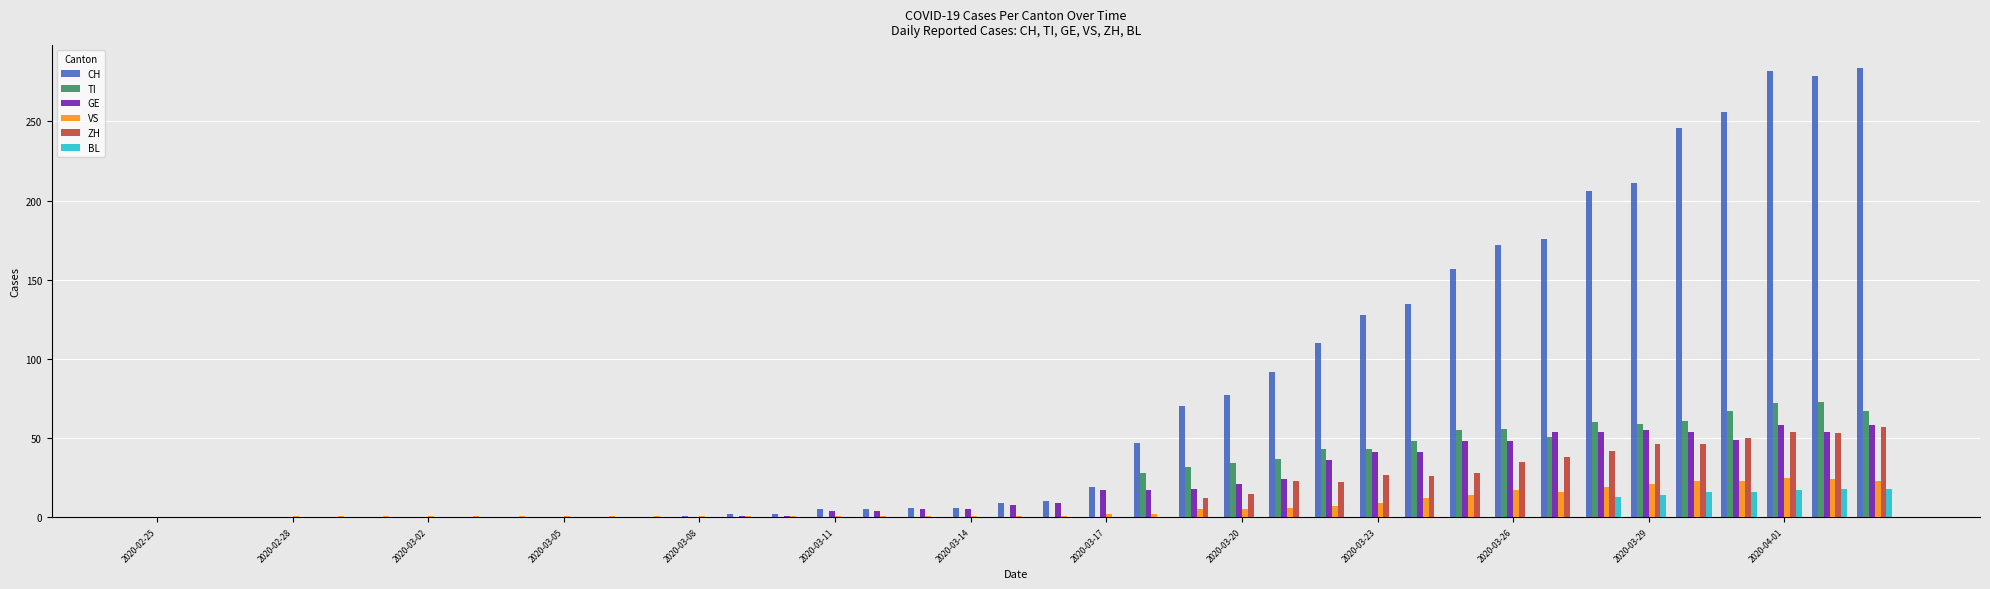

What is the maximum value shown in the chart?

284